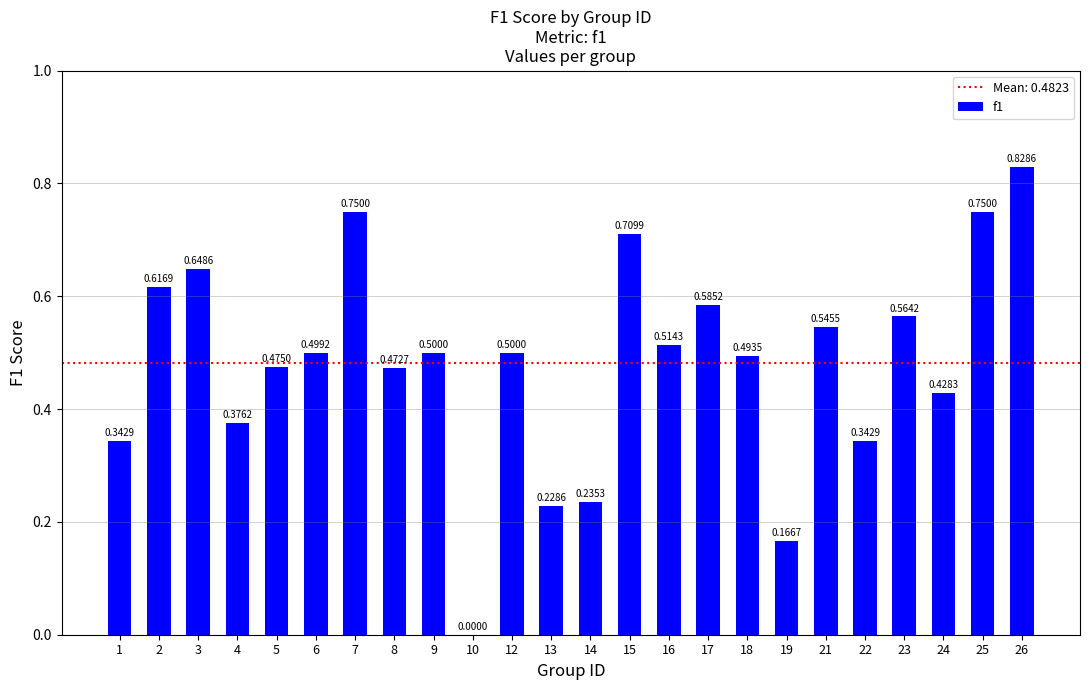

How many values are above zero?

23